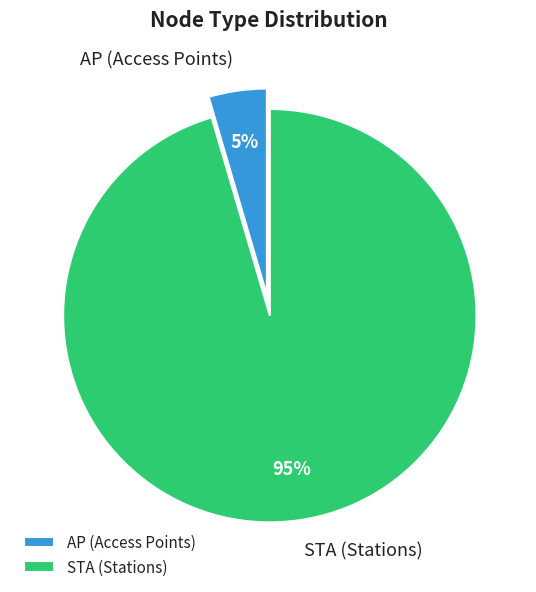

Which category has the biggest portion of the pie?

STA (Stations)